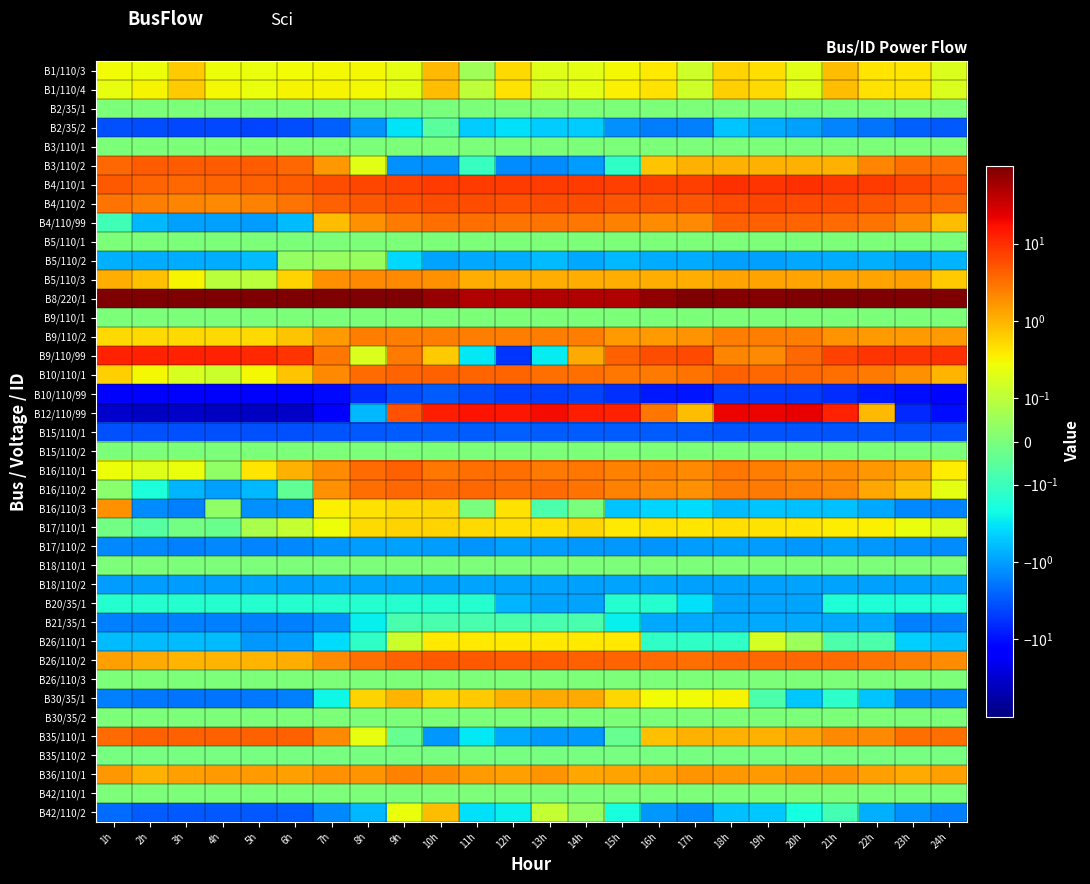

Reading right to left, extract all data points from this chart.

B1/110/3: 24h=0.2	23h=0.4	22h=0.4	21h=0.8	20h=0.2	19h=0.5	18h=0.6	17h=0.1	16h=0.4	15h=0.3	14h=0.2	13h=0.2	12h=0.5	11h=0.1	10h=0.9	9h=0.2	8h=0.3	7h=0.3	6h=0.3	5h=0.3	4h=0.3	3h=0.7	2h=0.3	1h=0.3
B1/110/4: 24h=0.2	23h=0.4	22h=0.5	21h=0.9	20h=0.2	19h=0.5	18h=0.6	17h=0.1	16h=0.4	15h=0.3	14h=0.2	13h=0.2	12h=0.4	11h=0.1	10h=0.8	9h=0.2	8h=0.3	7h=0.3	6h=0.3	5h=0.3	4h=0.3	3h=0.7	2h=0.3	1h=0.2
B2/35/1: 24h=0.0	23h=0.0	22h=0.0	21h=0.0	20h=0.0	19h=0.0	18h=0.0	17h=0.0	16h=0.0	15h=0.0	14h=0.0	13h=0.0	12h=0.0	11h=0.0	10h=-0.0	9h=0.0	8h=0.0	7h=0.0	6h=0.0	5h=0.0	4h=0.0	3h=0.0	2h=0.0	1h=0.0
B2/35/2: 24h=-3.0	23h=-2.7	22h=-2.0	21h=-1.5	20h=-1.0	19h=-0.8	18h=-0.5	17h=-1.6	16h=-1.8	15h=-1.2	14h=-0.5	13h=-0.5	12h=-0.3	11h=-0.5	10h=-0.1	9h=-0.3	8h=-1.1	7h=-2.8	6h=-3.7	5h=-4.2	4h=-4.0	3h=-4.1	2h=-3.8	1h=-3.5
B3/110/1: 24h=0.0	23h=0.0	22h=0.0	21h=0.0	20h=0.0	19h=0.0	18h=0.0	17h=0.0	16h=0.0	15h=0.0	14h=0.0	13h=0.0	12h=0.0	11h=0.0	10h=0.0	9h=0.0	8h=0.0	7h=0.0	6h=0.0	5h=0.0	4h=0.0	3h=0.0	2h=0.0	1h=0.0
B3/110/2: 24h=3.3	23h=3.3	22h=2.2	21h=1.0	20h=1.0	19h=1.0	18h=1.0	17h=1.0	16h=0.8	15h=-0.1	14h=-1.0	13h=-1.3	12h=-1.3	11h=-0.1	10h=-1.2	9h=-1.2	8h=0.2	7h=1.7	6h=3.6	5h=4.5	4h=4.5	3h=4.5	2h=4.5	1h=3.6
B4/110/1: 24h=5.5	23h=6.7	22h=7.8	21h=8.7	20h=9.5	19h=9.4	18h=9.4	17h=7.5	16h=7.3	15h=7.4	14h=7.8	13h=7.9	12h=8.0	11h=8.1	10h=7.7	9h=7.2	8h=6.6	7h=5.7	6h=4.5	5h=4.3	4h=3.9	3h=3.8	2h=4.0	1h=4.8
B4/110/2: 24h=3.7	23h=4.3	22h=5.1	21h=5.7	20h=6.0	19h=6.5	18h=6.3	17h=5.0	16h=5.0	15h=5.2	14h=5.9	13h=5.8	12h=5.6	11h=5.7	10h=5.8	9h=5.5	8h=4.8	7h=4.2	6h=3.2	5h=2.4	4h=2.1	3h=2.3	2h=2.5	1h=3.0
B4/110/99: 24h=0.9	23h=2.0	22h=3.1	21h=3.5	20h=3.9	19h=4.1	18h=4.2	17h=2.1	16h=2.0	15h=2.4	14h=2.9	13h=3.0	12h=3.1	11h=3.2	10h=3.3	9h=2.7	8h=1.9	7h=0.9	6h=-0.6	5h=-1.0	4h=-1.0	3h=-1.0	2h=-0.6	1h=-0.1
B5/110/1: 24h=0.0	23h=0.0	22h=0.0	21h=0.0	20h=0.0	19h=0.0	18h=0.0	17h=0.0	16h=0.0	15h=0.0	14h=0.0	13h=0.0	12h=0.0	11h=0.0	10h=0.0	9h=0.0	8h=0.0	7h=0.0	6h=0.0	5h=0.0	4h=0.0	3h=0.0	2h=0.0	1h=0.0
B5/110/2: 24h=-0.7	23h=-0.9	22h=-0.7	21h=-0.8	20h=-0.9	19h=-0.9	18h=-1.0	17h=-0.8	16h=-0.8	15h=-0.7	14h=-0.9	13h=-0.6	12h=-0.8	11h=-0.8	10h=-0.9	9h=-0.4	8h=0.0	7h=0.0	6h=0.0	5h=-0.6	4h=-0.8	3h=-0.8	2h=-0.8	1h=-0.8
B5/110/3: 24h=0.7	23h=1.4	22h=1.3	21h=1.3	20h=1.3	19h=1.3	18h=1.3	17h=1.1	16h=1.1	15h=1.1	14h=1.1	13h=1.1	12h=1.1	11h=1.1	10h=1.8	9h=2.1	8h=2.1	7h=1.8	6h=0.6	5h=0.1	4h=0.1	3h=0.3	2h=0.8	1h=1.1
B8/220/1: 24h=97.9	23h=96.6	22h=95.5	21h=94.7	20h=93.8	19h=93.5	18h=93.4	17h=95.0	16h=74.5	15h=49.4	14h=49.1	13h=48.9	12h=48.6	11h=48.9	10h=71.2	9h=93.8	8h=94.5	7h=96.3	6h=98.6	5h=99.4	4h=99.8	3h=99.8	2h=99.4	1h=99.0
B9/110/1: 24h=0.0	23h=0.0	22h=0.0	21h=0.0	20h=0.0	19h=0.0	18h=0.0	17h=0.0	16h=0.0	15h=0.0	14h=0.0	13h=0.0	12h=0.0	11h=0.0	10h=0.0	9h=0.0	8h=0.0	7h=0.0	6h=0.0	5h=0.0	4h=0.0	3h=0.0	2h=0.0	1h=0.0
B9/110/2: 24h=1.5	23h=1.5	22h=1.5	21h=1.8	20h=2.5	19h=2.5	18h=2.5	17h=1.8	16h=1.5	15h=1.5	14h=2.5	13h=2.5	12h=2.5	11h=2.5	10h=2.5	9h=2.5	8h=2.5	7h=1.5	6h=0.8	5h=0.5	4h=0.5	3h=0.5	2h=0.5	1h=0.5
B9/110/99: 24h=9.6	23h=9.2	22h=9.0	21h=7.0	20h=3.8	19h=2.1	18h=2.2	17h=6.2	16h=5.9	15h=4.2	14h=1.1	13h=-0.3	12h=-5.4	11h=-0.3	10h=0.7	9h=2.7	8h=0.2	7h=2.8	6h=9.3	5h=11.0	4h=12.5	3h=12.8	2h=12.5	1h=12.7
B10/110/1: 24h=1.0	23h=1.8	22h=2.7	21h=3.2	20h=3.7	19h=3.7	18h=4.1	17h=3.1	16h=2.7	15h=2.9	14h=3.2	13h=3.3	12h=3.9	11h=3.8	10h=4.1	9h=3.9	8h=3.5	7h=2.2	6h=0.8	5h=0.3	4h=0.1	3h=0.2	2h=0.3	1h=0.6
B10/110/99: 24h=-11.4	23h=-10.4	22h=-8.3	21h=-6.0	20h=-4.9	19h=-4.6	18h=-4.8	17h=-8.8	16h=-8.4	15h=-6.0	14h=-4.1	13h=-4.5	12h=-4.5	11h=-3.8	10h=-2.8	9h=-3.8	8h=-6.2	7h=-10.9	6h=-16.0	5h=-16.3	4h=-16.3	3h=-16.3	2h=-16.3	1h=-15.4
B12/110/99: 24h=-10.5	23h=-6.5	22h=0.9	21h=12.3	20h=22.6	19h=21.3	18h=20.5	17h=0.9	16h=3.0	15h=12.9	14h=13.5	13h=18.8	12h=15.0	11h=16.1	10h=12.9	9h=5.6	8h=-0.6	7h=-15.9	6h=-35.7	5h=-36.4	4h=-36.4	3h=-35.1	2h=-37.1	1h=-32.2
B15/110/1: 24h=-3.4	23h=-3.4	22h=-3.2	21h=-3.2	20h=-3.2	19h=-3.2	18h=-3.2	17h=-3.1	16h=-3.0	15h=-3.0	14h=-3.0	13h=-2.8	12h=-2.7	11h=-2.8	10h=-2.7	9h=-2.9	8h=-3.0	7h=-3.3	6h=-3.4	5h=-3.4	4h=-3.4	3h=-3.4	2h=-3.4	1h=-3.4
B15/110/2: 24h=0.0	23h=0.0	22h=0.0	21h=0.0	20h=0.0	19h=0.0	18h=0.0	17h=0.0	16h=0.0	15h=0.0	14h=0.0	13h=0.0	12h=0.0	11h=0.0	10h=0.0	9h=0.0	8h=0.0	7h=0.0	6h=0.0	5h=0.0	4h=0.0	3h=0.0	2h=0.0	1h=0.0
B16/110/1: 24h=0.4	23h=1.2	22h=1.6	21h=1.9	20h=2.1	19h=2.5	18h=2.9	17h=2.0	16h=2.3	15h=2.4	14h=2.9	13h=2.7	12h=3.3	11h=3.3	10h=2.9	9h=4.2	8h=3.5	7h=1.9	6h=1.0	5h=0.4	4h=0.0	3h=0.3	2h=0.2	1h=0.3
B16/110/2: 24h=0.2	23h=0.8	22h=1.2	21h=2.0	20h=2.3	19h=2.6	18h=2.7	17h=1.8	16h=2.1	15h=2.3	14h=3.1	13h=3.4	12h=3.3	11h=3.7	10h=3.4	9h=3.6	8h=3.3	7h=1.8	6h=-0.0	5h=-0.7	4h=-1.0	3h=-0.7	2h=-0.2	1h=0.0
B16/110/3: 24h=-1.5	23h=-1.4	22h=-0.9	21h=-0.6	20h=-0.6	19h=-0.6	18h=-0.6	17h=-0.4	16h=-0.4	15h=-0.6	14h=-0.0	13h=-0.1	12h=0.5	11h=-0.0	10h=0.5	9h=0.5	8h=0.5	7h=0.3	6h=-1.2	5h=-1.3	4h=0.0	3h=-1.6	2h=-1.3	1h=1.8
B17/110/1: 24h=0.2	23h=0.2	22h=0.3	21h=0.4	20h=0.4	19h=0.5	18h=0.5	17h=0.4	16h=0.4	15h=0.4	14h=0.6	13h=0.5	12h=0.5	11h=0.5	10h=0.6	9h=0.6	8h=0.5	7h=0.3	6h=0.1	5h=0.1	4h=-0.0	3h=-0.0	2h=-0.1	1h=-0.0
B17/110/2: 24h=-1.3	23h=-1.3	22h=-1.1	21h=-1.0	20h=-1.1	19h=-1.1	18h=-1.0	17h=-1.0	16h=-1.2	15h=-1.1	14h=-1.1	13h=-1.1	12h=-1.0	11h=-1.2	10h=-1.1	9h=-0.9	8h=-1.0	7h=-1.2	6h=-1.4	5h=-1.5	4h=-1.4	3h=-1.6	2h=-1.4	1h=-1.4
B18/110/1: 24h=0.0	23h=0.0	22h=0.0	21h=0.0	20h=0.0	19h=0.0	18h=0.0	17h=0.0	16h=0.0	15h=0.0	14h=0.0	13h=0.0	12h=0.0	11h=0.0	10h=0.0	9h=0.0	8h=0.0	7h=0.0	6h=0.0	5h=0.0	4h=0.0	3h=0.0	2h=0.0	1h=0.0
B18/110/2: 24h=-1.0	23h=-1.0	22h=-1.0	21h=-0.9	20h=-0.9	19h=-0.9	18h=-0.9	17h=-0.9	16h=-0.9	15h=-0.9	14h=-0.9	13h=-0.9	12h=-0.9	11h=-0.9	10h=-1.0	9h=-0.9	8h=-0.9	7h=-0.9	6h=-1.0	5h=-1.0	4h=-1.0	3h=-1.0	2h=-1.0	1h=-1.0
B20/35/1: 24h=-0.2	23h=-0.2	22h=-0.2	21h=-0.2	20h=-0.9	19h=-0.9	18h=-0.9	17h=-0.3	16h=-0.2	15h=-0.2	14h=-0.9	13h=-0.9	12h=-0.7	11h=-0.2	10h=-0.2	9h=-0.2	8h=-0.2	7h=-0.2	6h=-0.2	5h=-0.2	4h=-0.2	3h=-0.2	2h=-0.2	1h=-0.2
B21/35/1: 24h=-1.6	23h=-1.6	22h=-0.9	21h=-0.9	20h=-0.9	19h=-0.9	18h=-0.9	17h=-0.9	16h=-0.9	15h=-0.3	14h=-0.1	13h=-0.1	12h=-0.1	11h=-0.1	10h=-0.1	9h=-0.1	8h=-0.3	7h=-1.2	6h=-1.6	5h=-1.6	4h=-1.6	3h=-1.6	2h=-1.6	1h=-1.6
B26/110/1: 24h=-0.6	23h=-0.4	22h=-0.1	21h=-0.1	20h=0.1	19h=0.2	18h=-0.1	17h=-0.1	16h=-0.1	15h=0.4	14h=0.4	13h=0.4	12h=0.4	11h=0.4	10h=0.4	9h=0.1	8h=-0.1	7h=-0.4	6h=-1.0	5h=-1.1	4h=-0.6	3h=-0.6	2h=-0.6	1h=-0.6
B26/110/2: 24h=2.0	23h=2.6	22h=3.1	21h=3.5	20h=3.6	19h=3.7	18h=3.8	17h=3.3	16h=3.5	15h=3.9	14h=4.3	13h=4.5	12h=4.6	11h=4.7	10h=4.7	9h=4.2	8h=3.2	7h=2.0	6h=1.1	5h=1.0	4h=1.0	3h=0.9	2h=1.2	1h=1.4
B26/110/3: 24h=0.0	23h=0.0	22h=0.0	21h=0.0	20h=0.0	19h=0.0	18h=0.0	17h=0.0	16h=0.0	15h=0.0	14h=0.0	13h=0.0	12h=0.0	11h=0.0	10h=0.0	9h=0.0	8h=0.0	7h=0.0	6h=0.0	5h=0.0	4h=0.0	3h=0.0	2h=0.0	1h=0.0
B30/35/1: 24h=-1.5	23h=-1.5	22h=-0.5	21h=-0.1	20h=-0.5	19h=-0.1	18h=0.3	17h=0.3	16h=0.3	15h=0.5	14h=1.2	13h=1.2	12h=1.0	11h=0.7	10h=0.6	9h=1.0	8h=0.6	7h=-0.2	6h=-1.6	5h=-1.8	4h=-1.9	3h=-1.9	2h=-1.9	1h=-1.6
B30/35/2: 24h=0.0	23h=0.0	22h=0.0	21h=0.0	20h=0.0	19h=0.0	18h=0.0	17h=0.0	16h=0.0	15h=0.0	14h=0.0	13h=0.0	12h=0.0	11h=0.0	10h=0.0	9h=0.0	8h=0.0	7h=0.0	6h=0.0	5h=0.0	4h=0.0	3h=0.0	2h=0.0	1h=0.0
B35/110/1: 24h=3.2	23h=3.2	22h=2.1	21h=2.1	20h=1.3	19h=1.1	18h=1.1	17h=1.1	16h=0.8	15h=-0.0	14h=-1.1	13h=-1.1	12h=-0.8	11h=-0.3	10h=-1.1	9h=-0.0	8h=0.2	7h=2.1	6h=4.3	5h=4.3	4h=4.3	3h=4.3	2h=4.3	1h=3.5
B35/110/2: 24h=-0.0	23h=-0.0	22h=-0.0	21h=-0.0	20h=-0.0	19h=-0.0	18h=-0.0	17h=-0.0	16h=-0.0	15h=-0.0	14h=-0.0	13h=-0.0	12h=-0.0	11h=-0.0	10h=-0.0	9h=-0.0	8h=-0.0	7h=-0.0	6h=-0.0	5h=-0.0	4h=-0.0	3h=-0.0	2h=-0.0	1h=-0.0
B36/110/1: 24h=1.4	23h=1.2	22h=1.4	21h=1.9	20h=1.8	19h=1.5	18h=1.6	17h=1.7	16h=1.3	15h=1.3	14h=1.2	13h=1.8	12h=1.4	11h=1.5	10h=2.0	9h=2.3	8h=1.8	7h=1.9	6h=1.4	5h=1.5	4h=1.5	3h=1.4	2h=1.0	1h=1.6
B42/110/1: 24h=0.0	23h=0.0	22h=0.0	21h=0.0	20h=0.0	19h=0.0	18h=0.0	17h=0.0	16h=0.0	15h=0.0	14h=0.0	13h=0.0	12h=0.0	11h=0.0	10h=0.0	9h=0.0	8h=0.0	7h=0.0	6h=0.0	5h=0.0	4h=0.0	3h=0.0	2h=0.0	1h=0.0
B42/110/2: 24h=-1.6	23h=-1.3	22h=-0.8	21h=-0.1	20h=-0.2	19h=-0.5	18h=-0.6	17h=-1.5	16h=-1.1	15h=-0.2	14h=0.0	13h=0.1	12h=-0.3	11h=-0.3	10h=0.8	9h=0.3	8h=-0.7	7h=-1.5	6h=-2.9	5h=-3.1	4h=-3.1	3h=-3.1	2h=-2.9	1h=-2.2